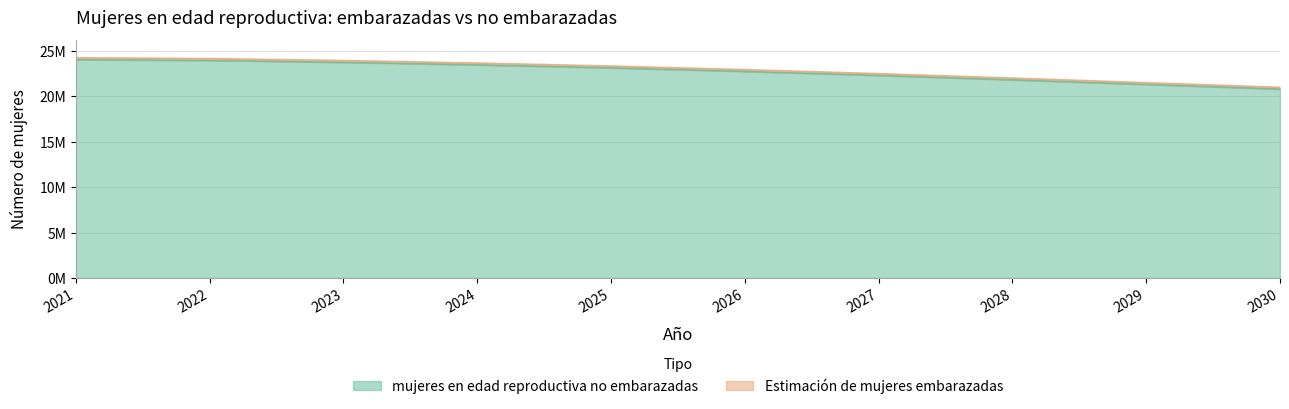

How many values exceed 23142331?

5